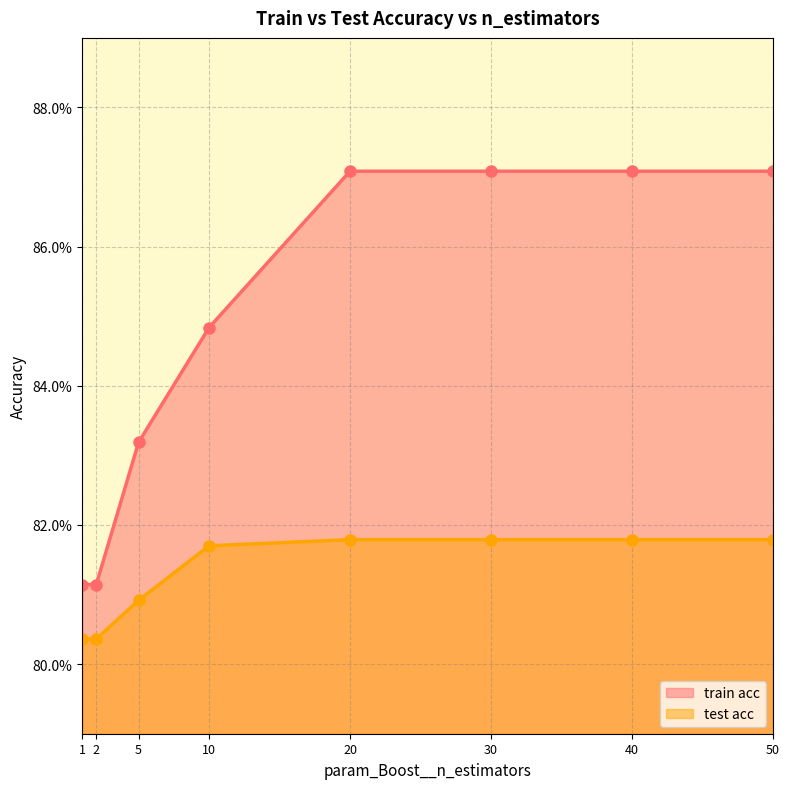

At which label does test acc reach its peak?

20